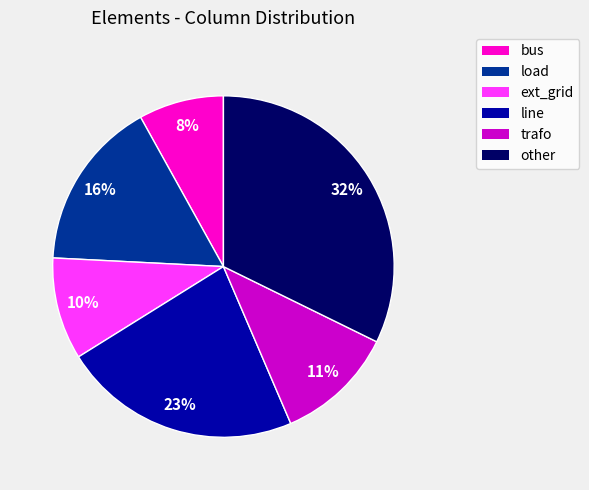

How many segments does this pie chart have?

6